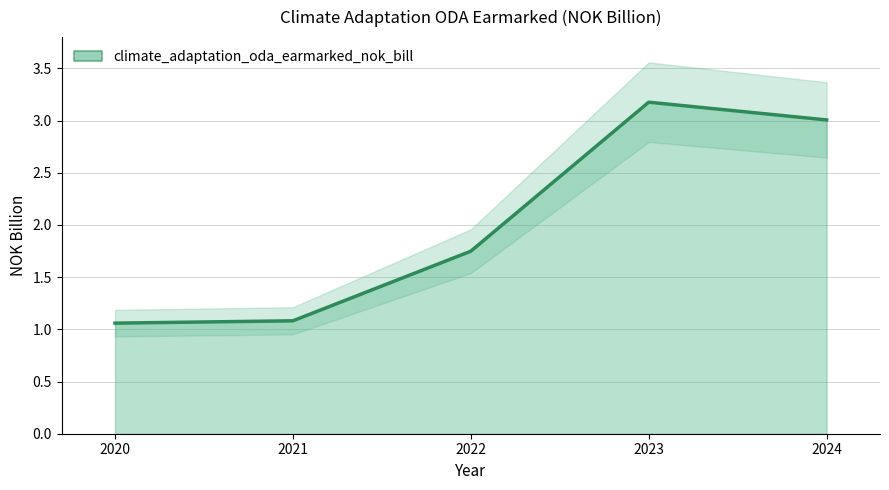

Reading left to right, transcribe all the data shown in this chart.

2020=1.1	2021=1.1	2022=1.7	2023=3.2	2024=3.0